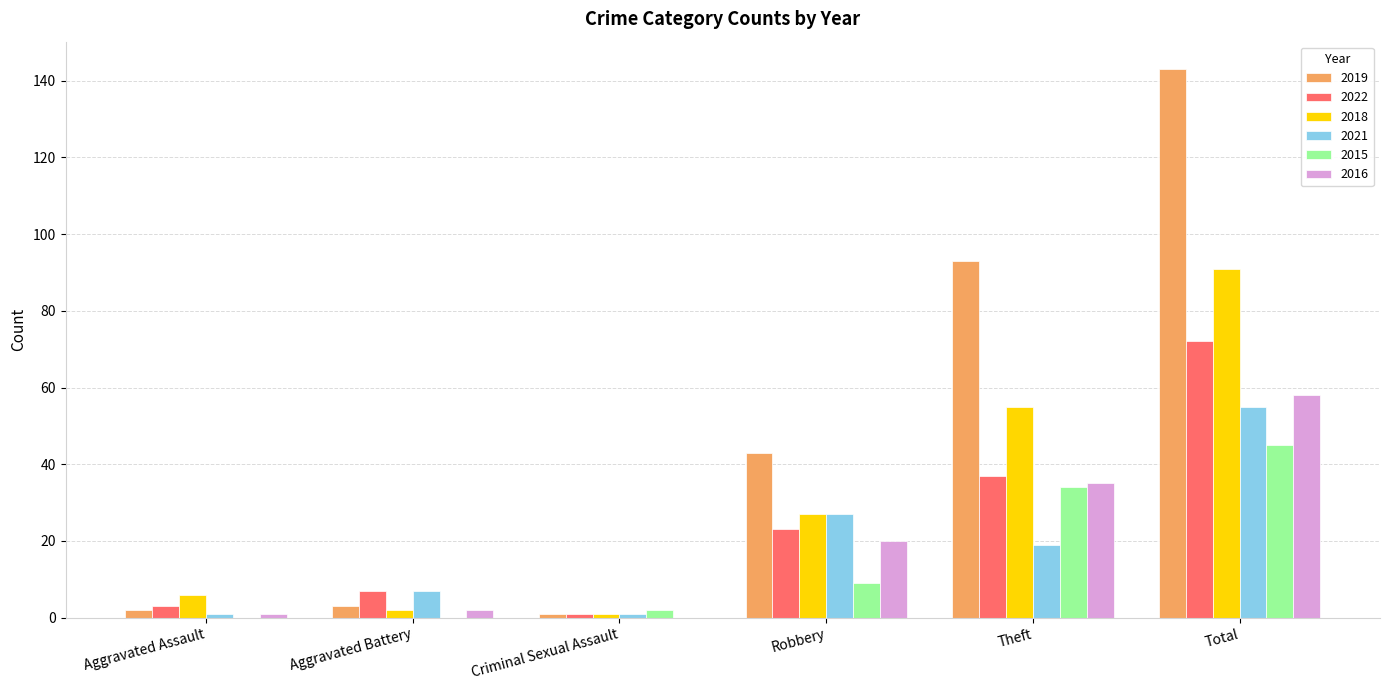

The 2016 series shows -34 at Criminal Sexual Assault. True or false?

False